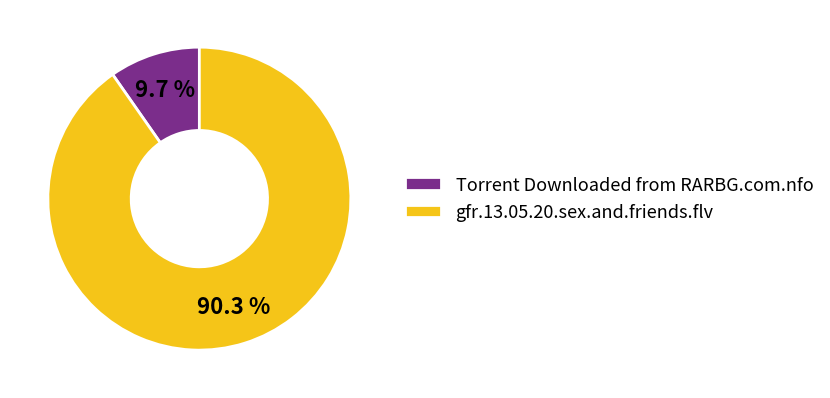

Between Torrent Downloaded from RARBG.com.nfo and gfr.13.05.20.sex.and.friends.flv, which is larger?

gfr.13.05.20.sex.and.friends.flv